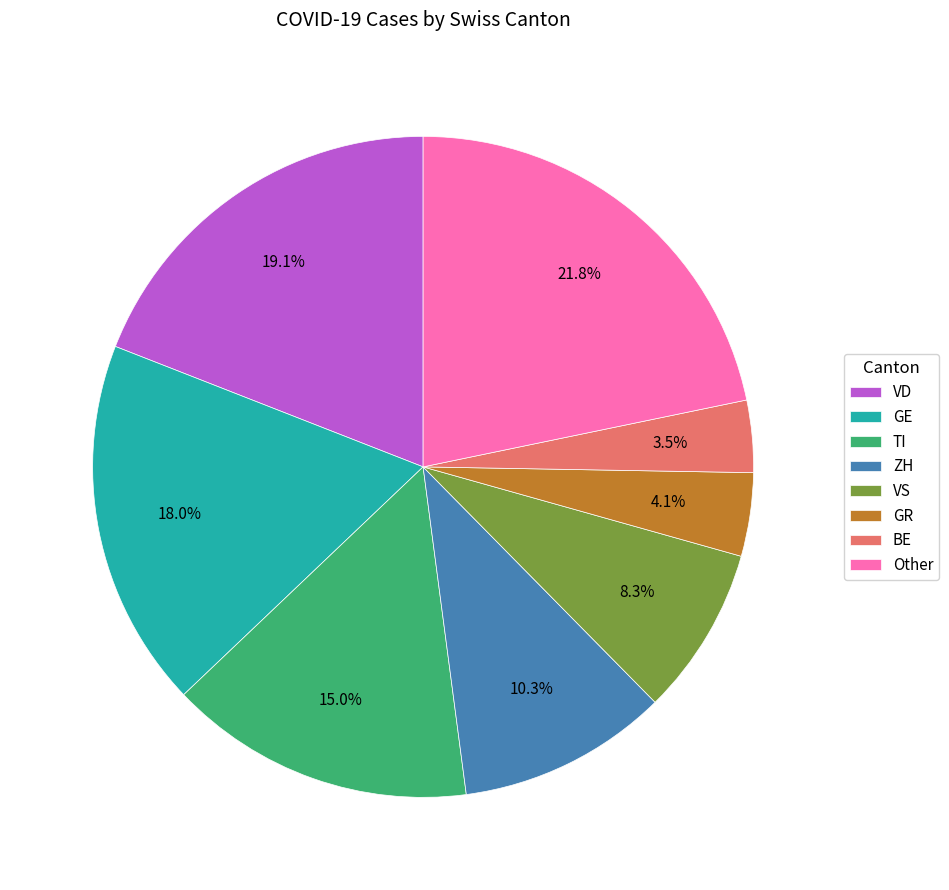

What percentage do ZH and Other together represent?

32.1%